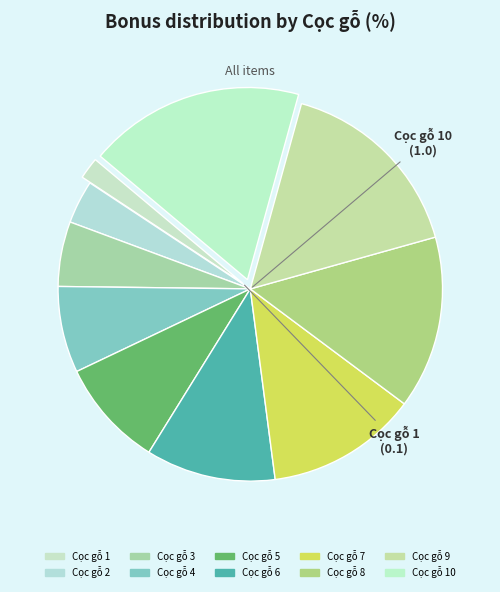

Rank the categories by value from lowest to highest.

Cọc gỗ 1, Cọc gỗ 2, Cọc gỗ 3, Cọc gỗ 4, Cọc gỗ 5, Cọc gỗ 6, Cọc gỗ 7, Cọc gỗ 8, Cọc gỗ 9, Cọc gỗ 10